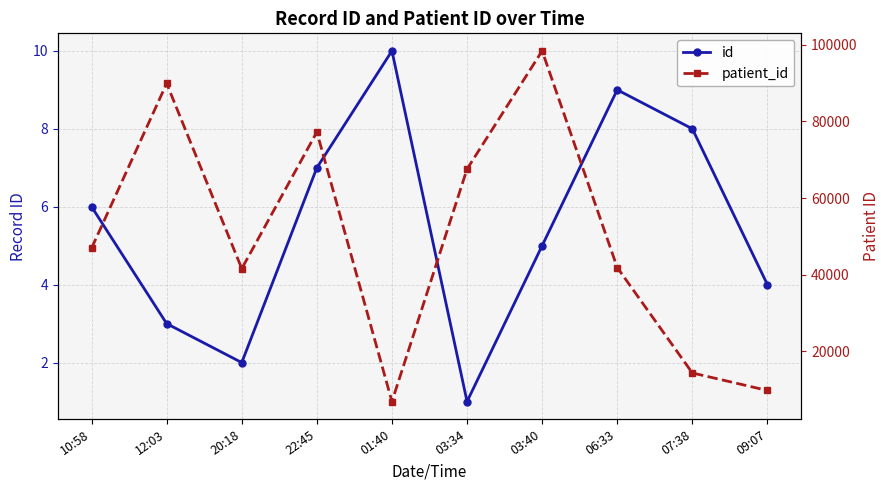

What is the difference between the highest and lowest values at 20:18?

41558